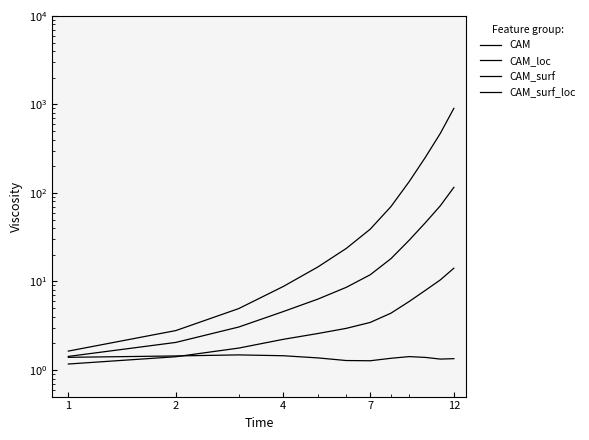

What are all the series names shown in the legend?

CAM, CAM_loc, CAM_surf, CAM_surf_loc